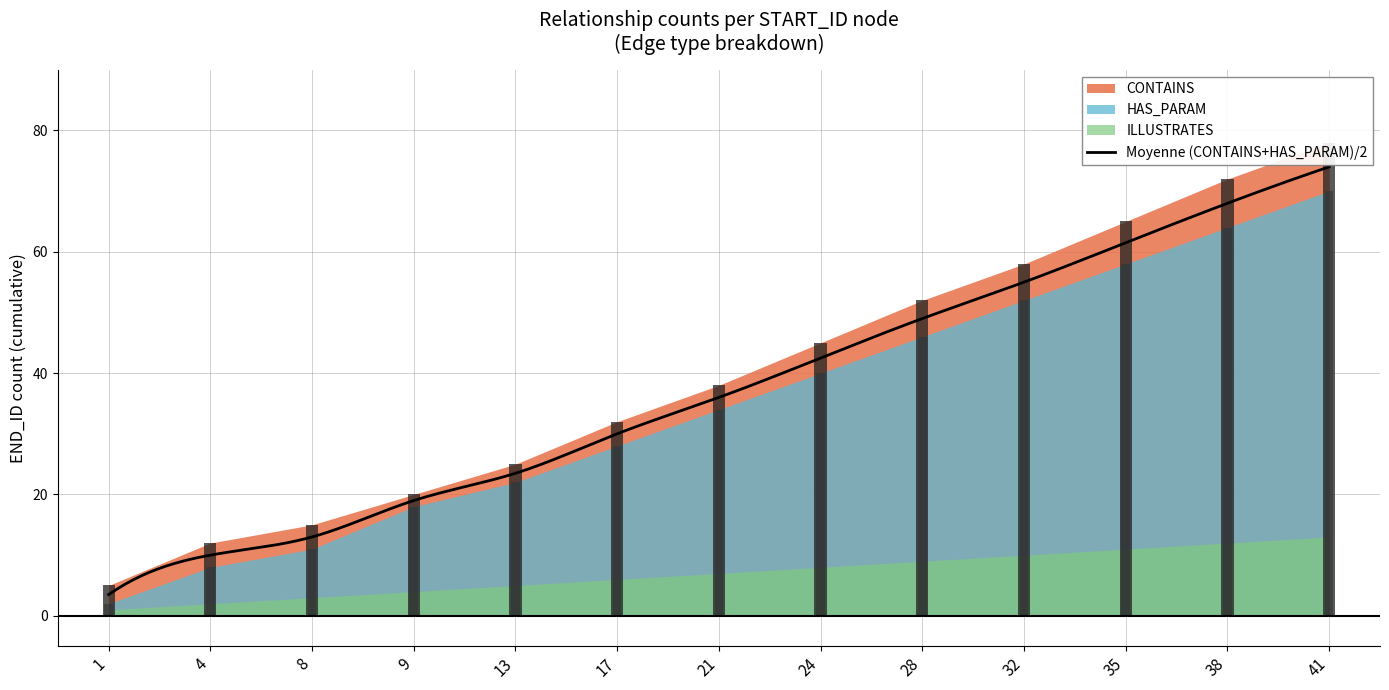

What is the value of the ILLUSTRATES bar at the 6th from the left?

6